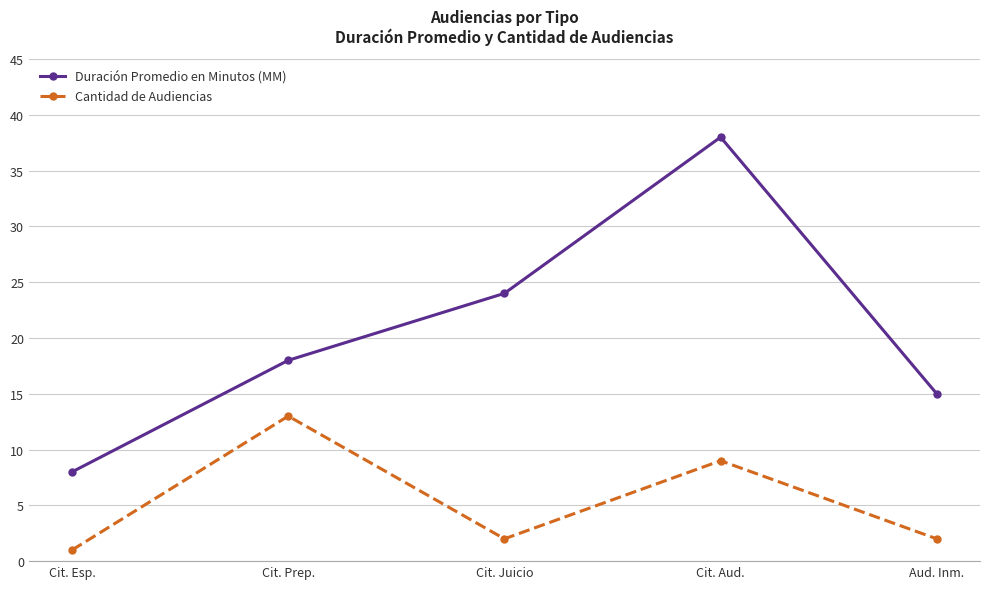

What is the difference between the highest and lowest values at Cit. Esp.?

7